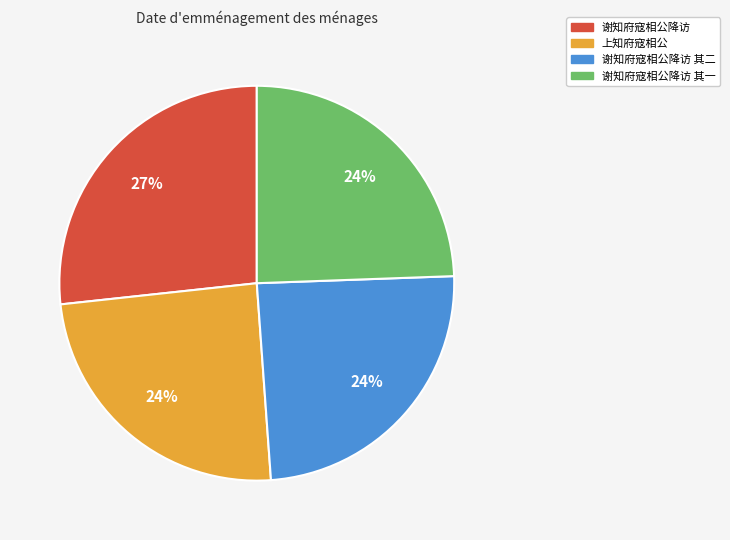

To the nearest percent, what percentage of the pie is 谢知府寇相公降访?

27%